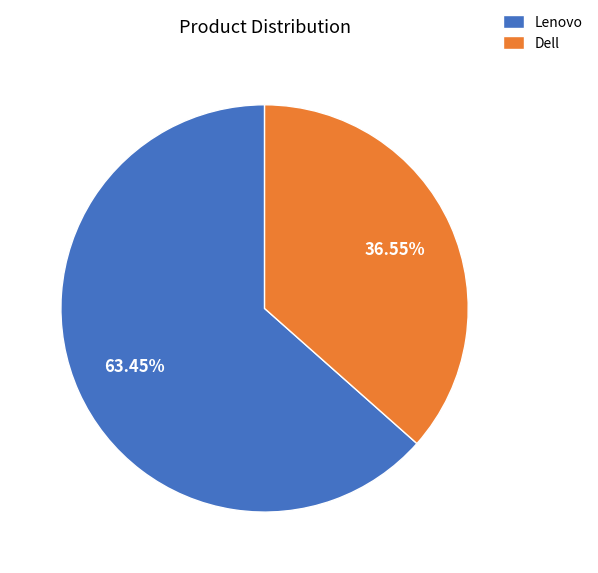

What percentage do Lenovo and Dell together represent?

100.0%